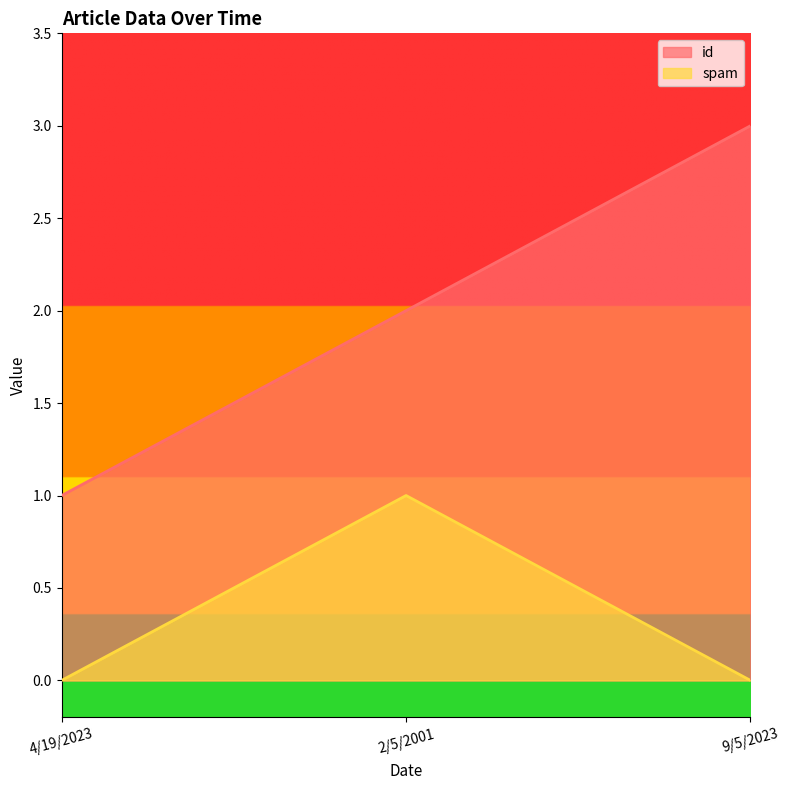

The value of id at 2/5/2001 is 3. True or false?

False